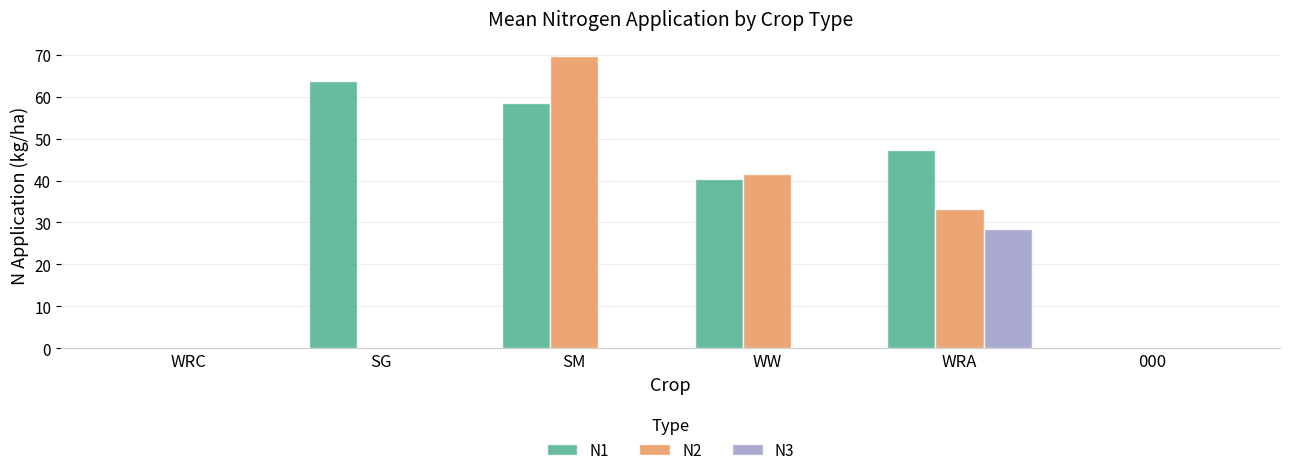

Between WRC and SG, which series saw the biggest shift?

N1